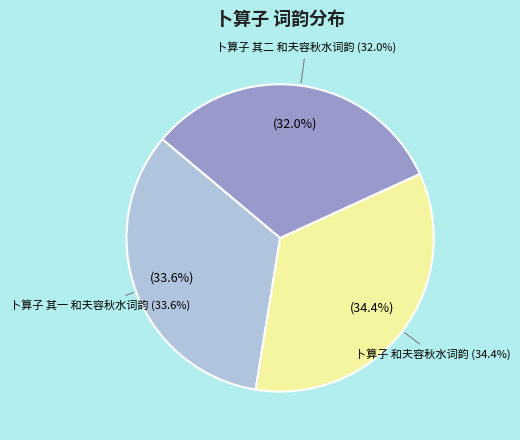

Count the number of slices in the pie.

3